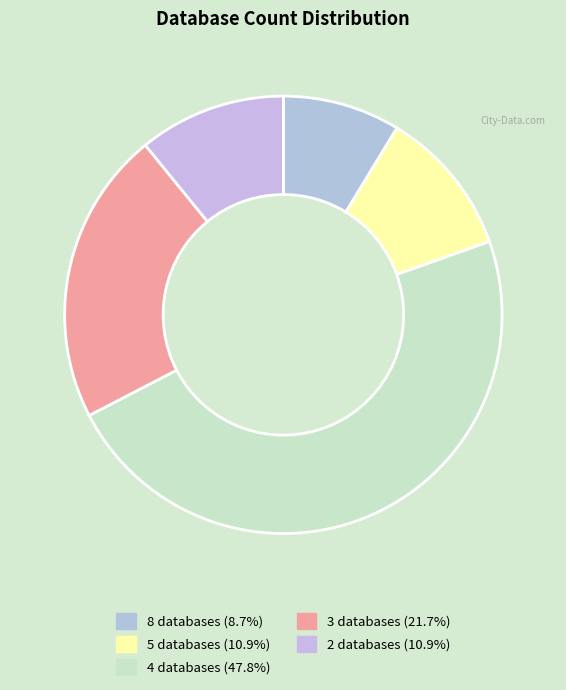

How many segments does this pie chart have?

5